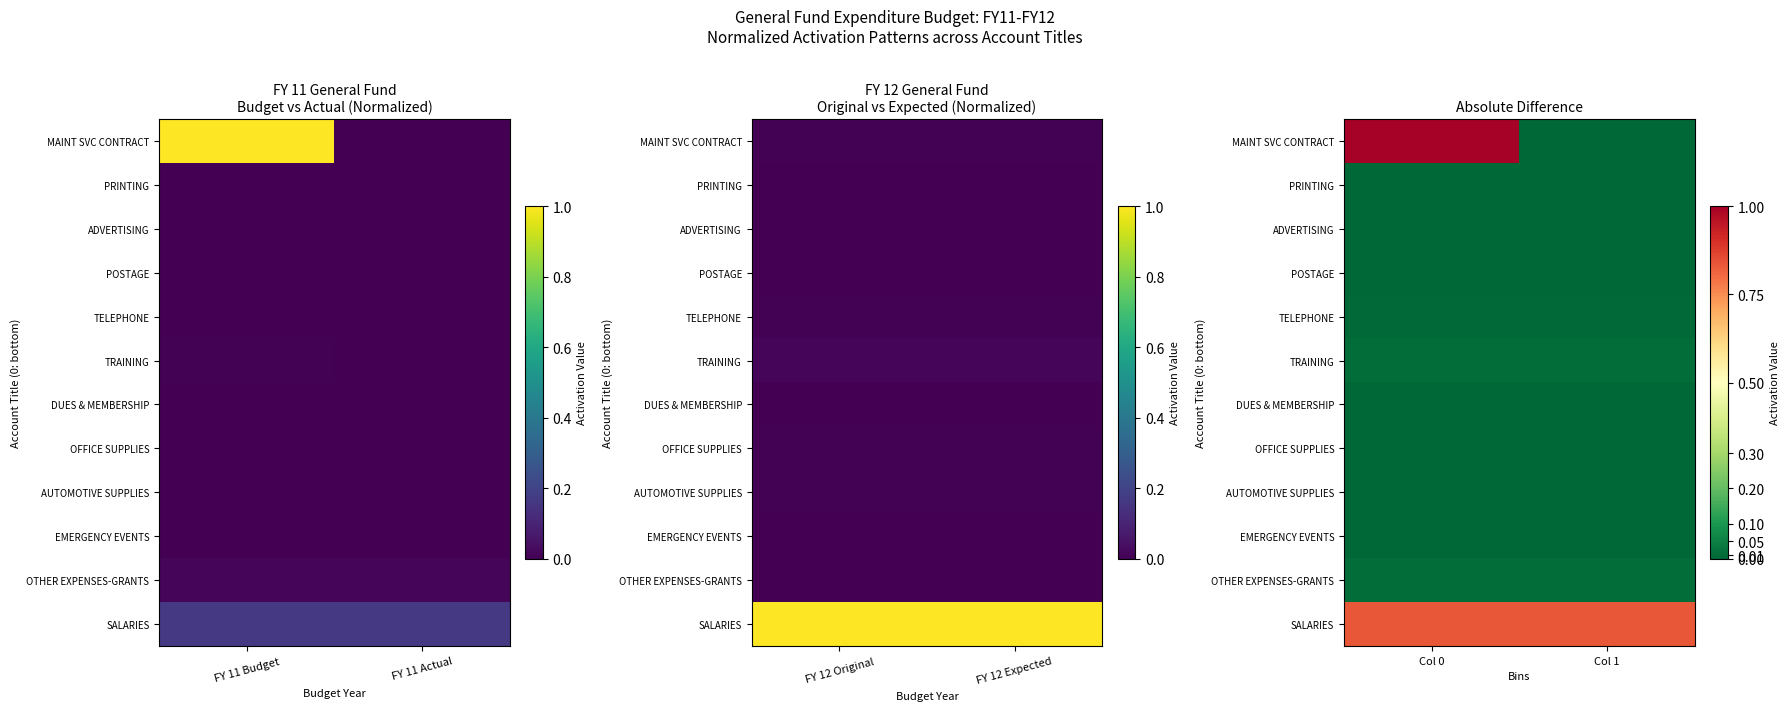

At which category is the sum across all series the highest?

Col 0